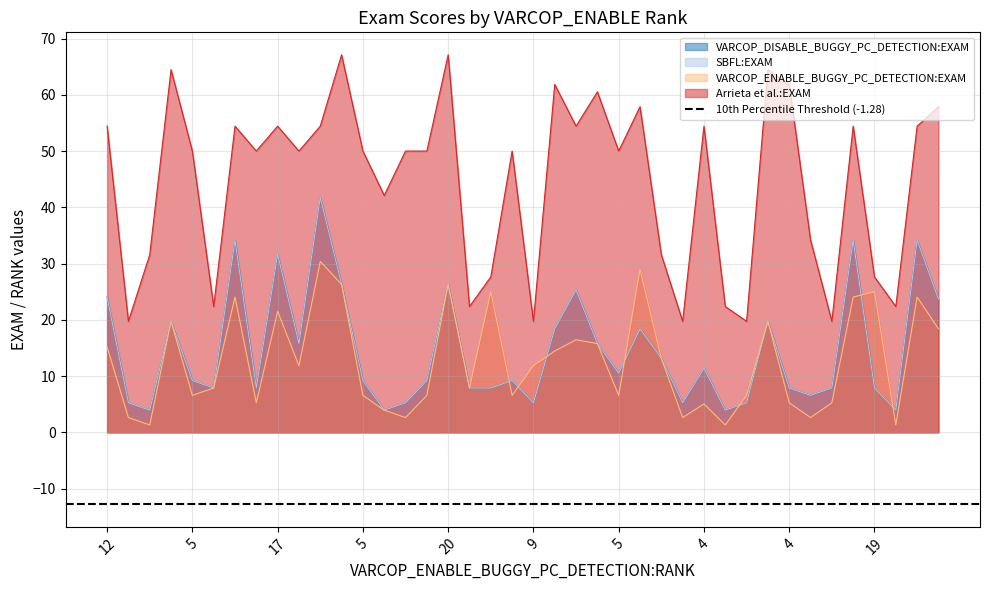

True or false: Arrieta et al.:EXAM has a value of 54.4 at 19.

True